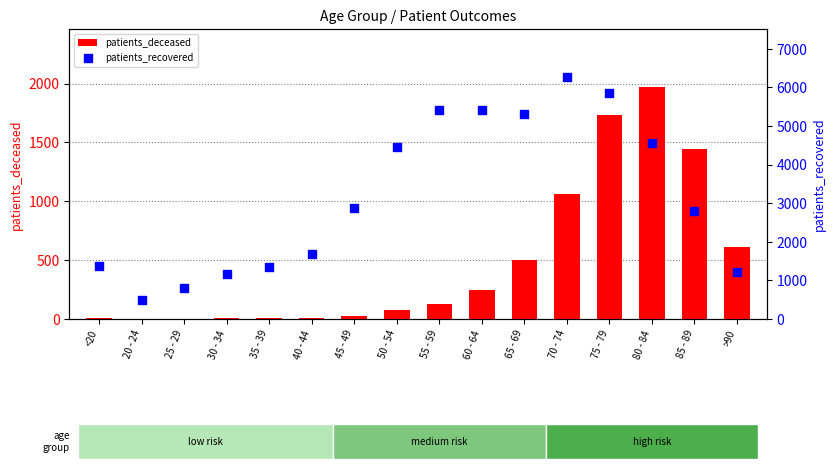

Which series has the largest total across all categories?

patients_recovered